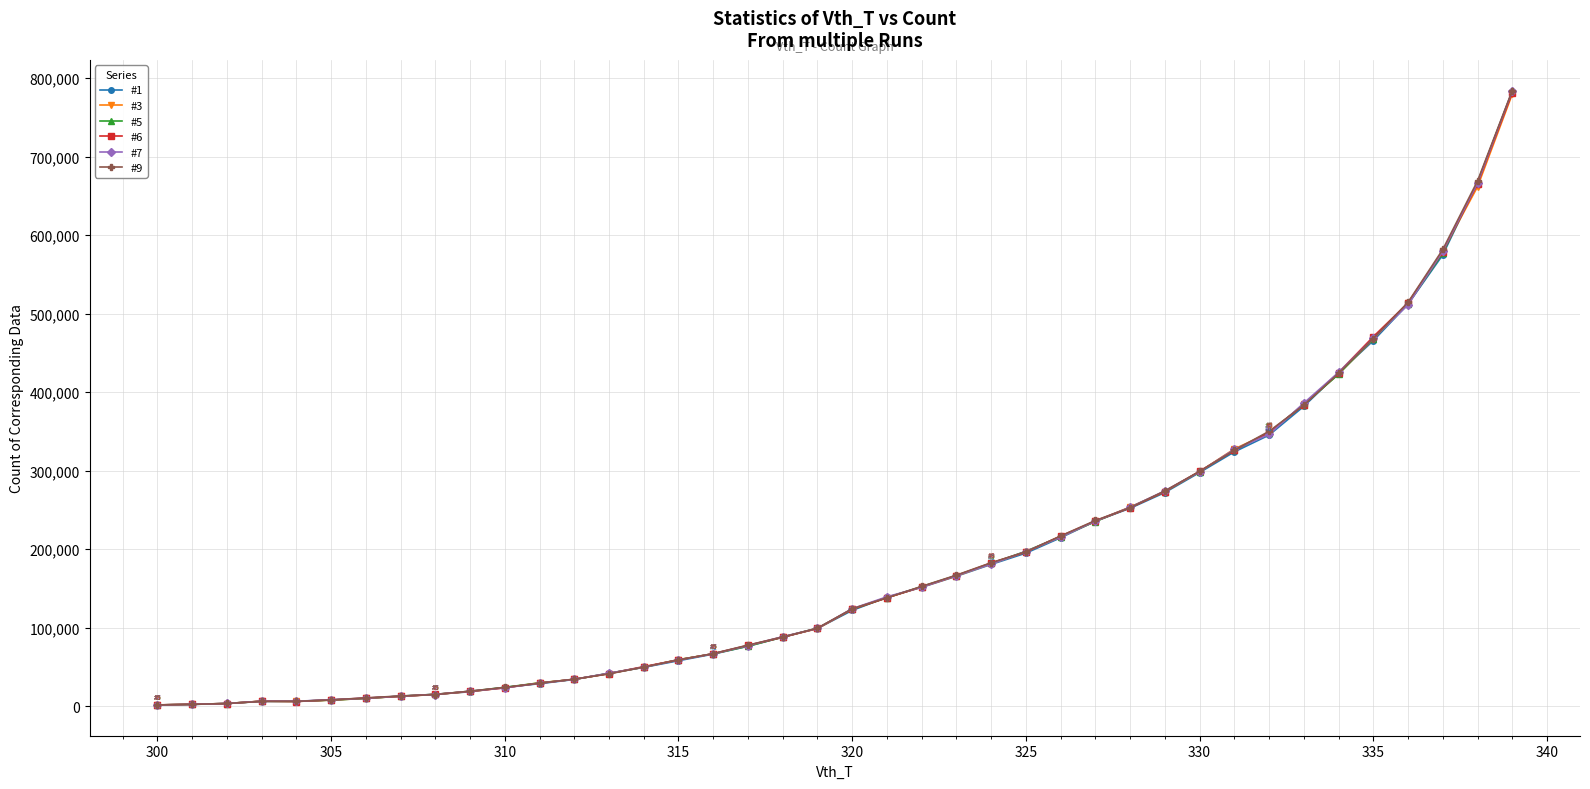

What is the maximum value shown in the chart?

784009